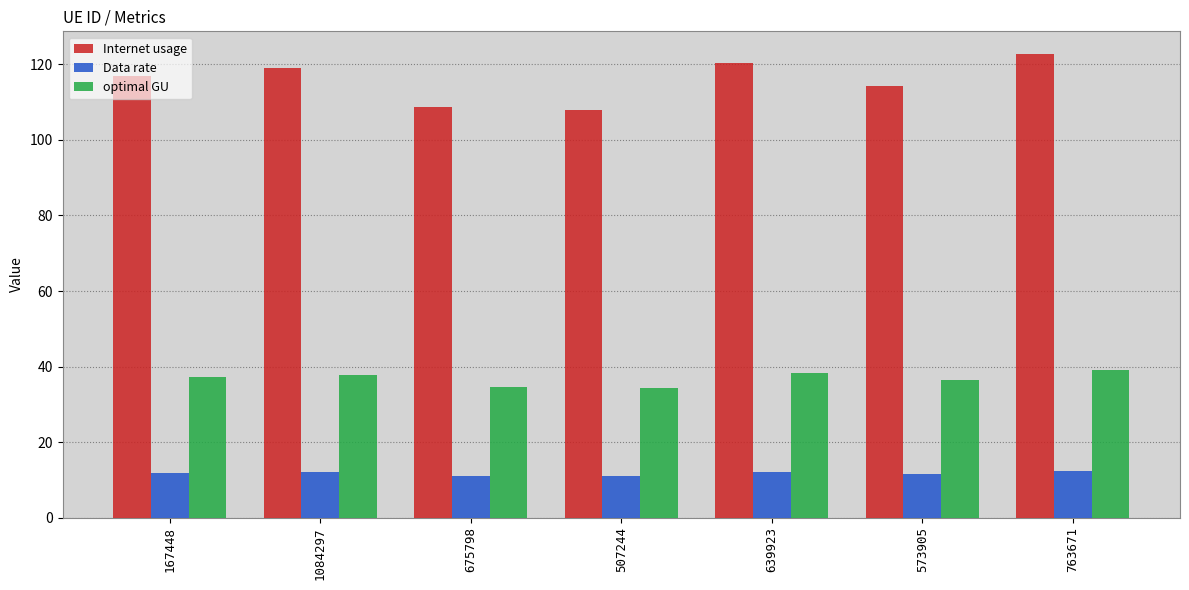

Is the value of optimal GU at 573905 greater than the value of Internet usage at 507244?

No